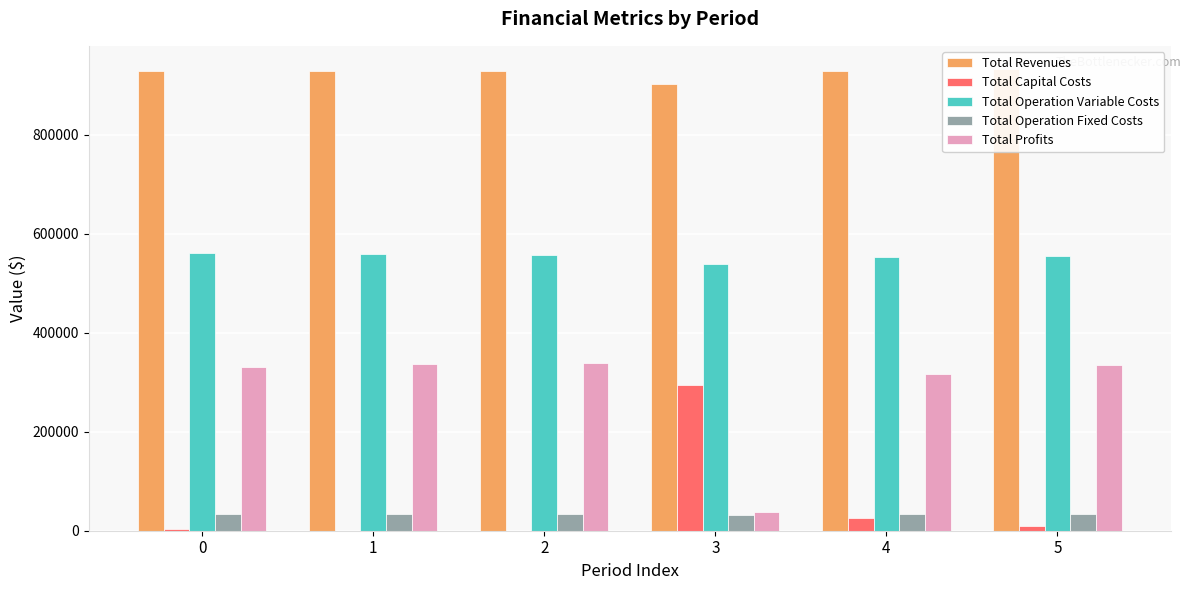

Which series has the largest range (max minus min)?

Total Profits